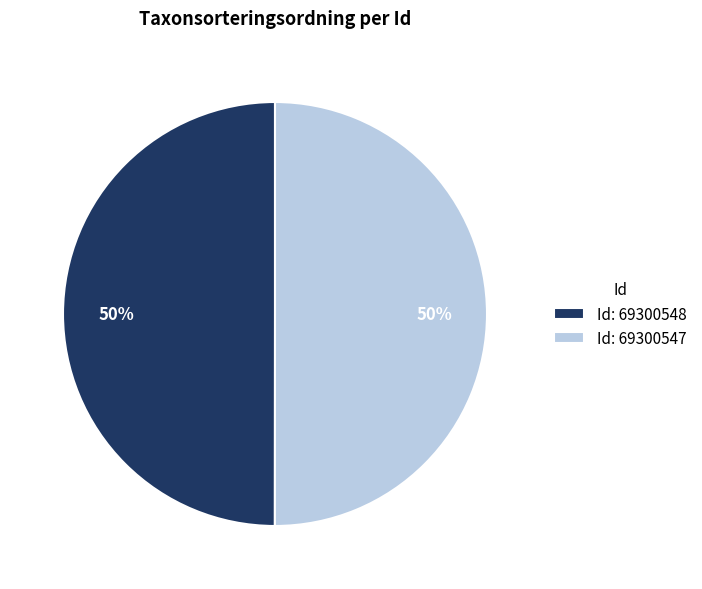

The Id: 69300547 slice represents 50% of the pie. True or false?

True